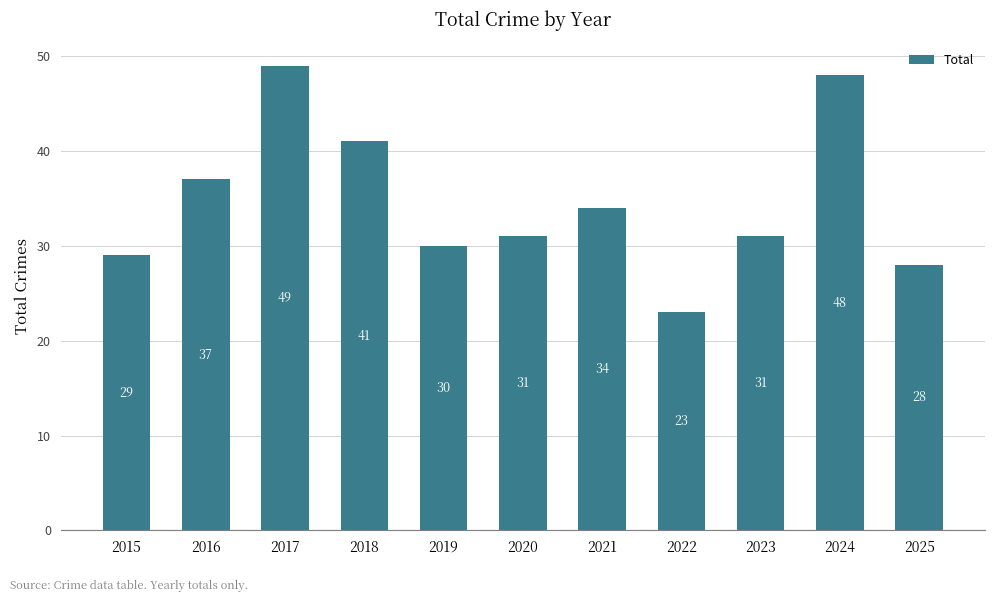

True or false: the data shows 48 at 2024.

True